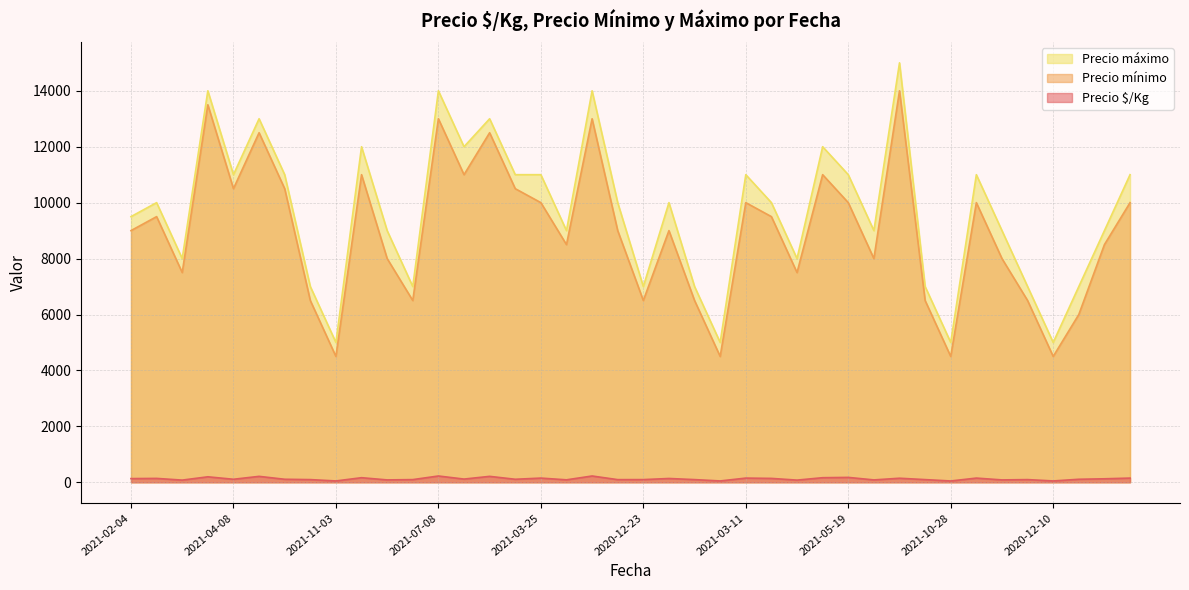

How many interior local valleys does the Precio máximo series have?

12